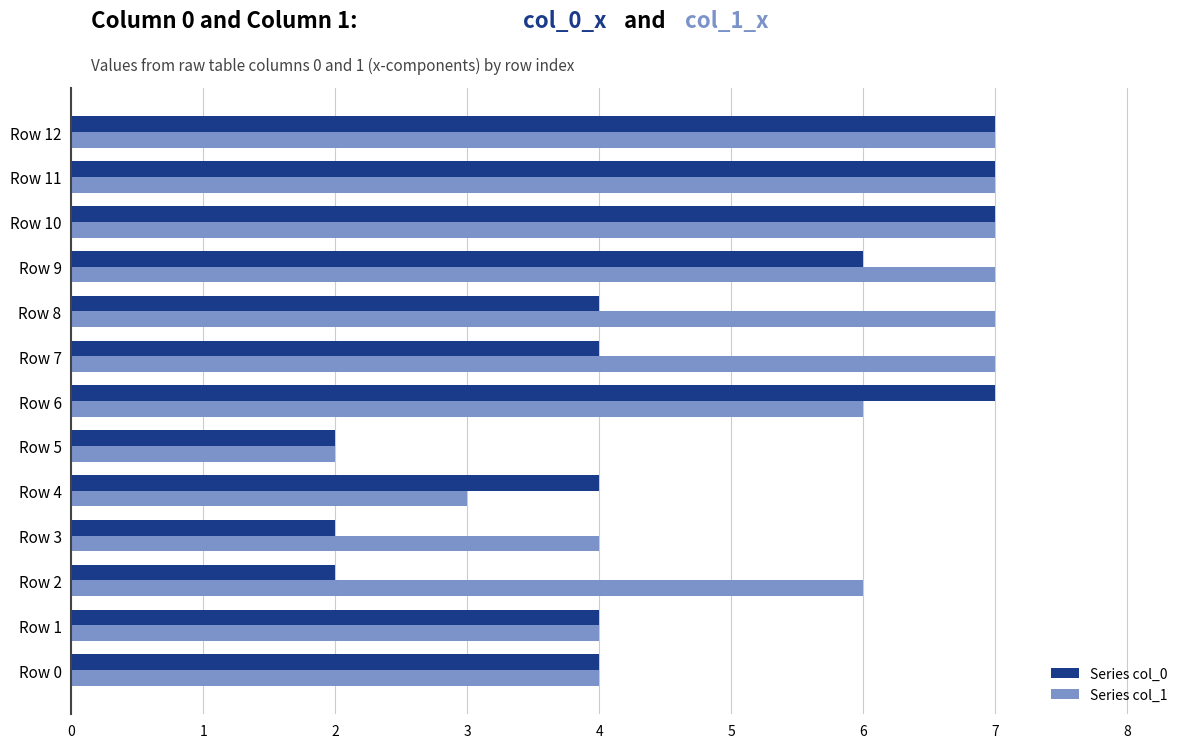

What is the total value across all series at Row 10?

14